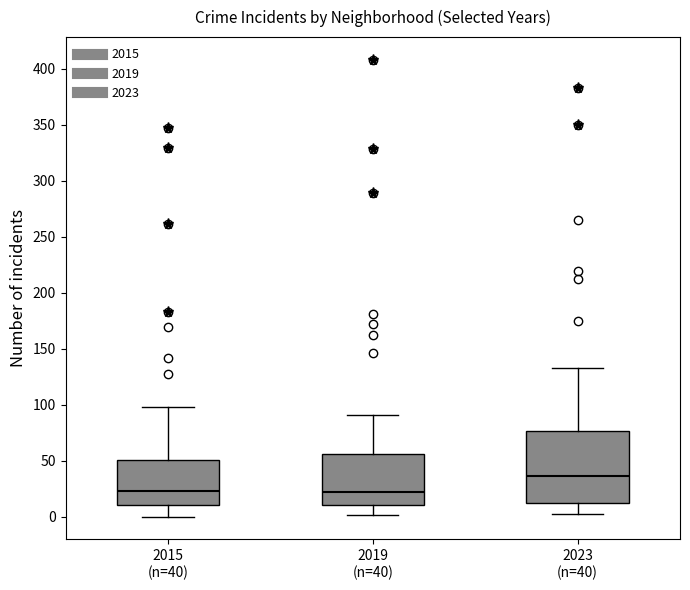

Reading left to right, transcribe this box plot: for each box, give where its median line is, the range the box spans, and where its two whiskers end, as read against the y-axis. The values are not printed on the chart, so give them approximately, as read against the axis.

2015 (n=40): median 25, box 10 to 50, whiskers 0 to 100
2019 (n=40): median 20, box 10 to 55, whiskers 0 to 90
2023 (n=40): median 35, box 10 to 75, whiskers 0 to 135